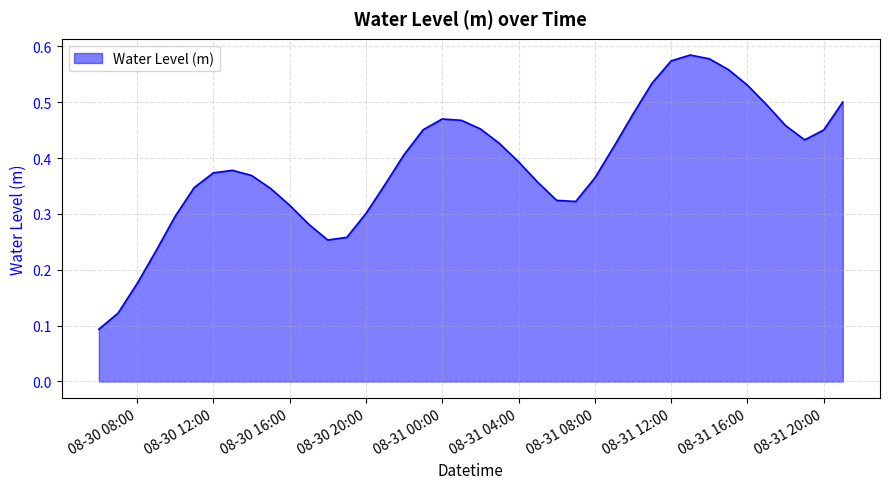

What is the label of the 14th point from the left?

2023-08-30 19:00:00